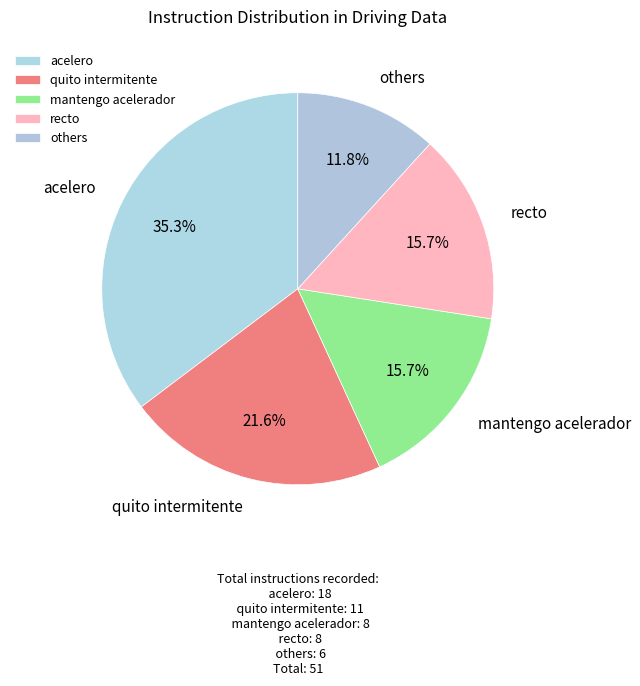

To the nearest percent, what percentage of the pie is recto?

16%